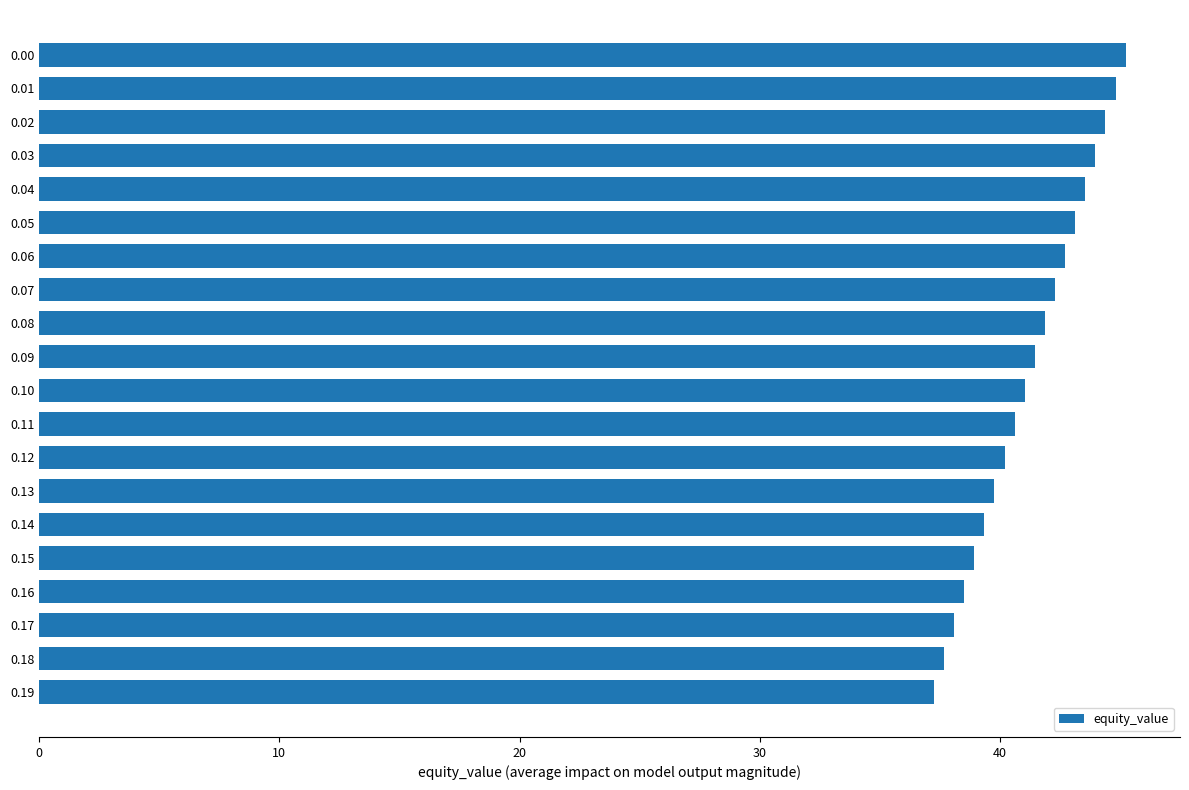

List the labels in order of value, smallest first.

0.19, 0.18, 0.17, 0.16, 0.15, 0.14, 0.13, 0.12, 0.11, 0.10, 0.09, 0.08, 0.07, 0.06, 0.05, 0.04, 0.03, 0.02, 0.01, 0.00